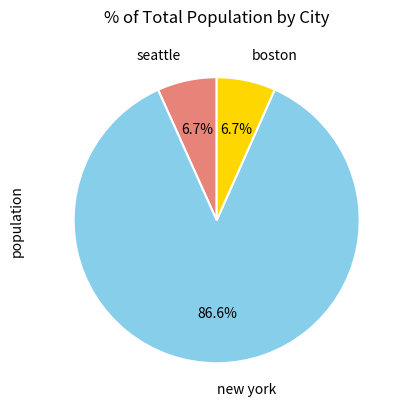

Is it true that seattle is 7% of the pie?

True